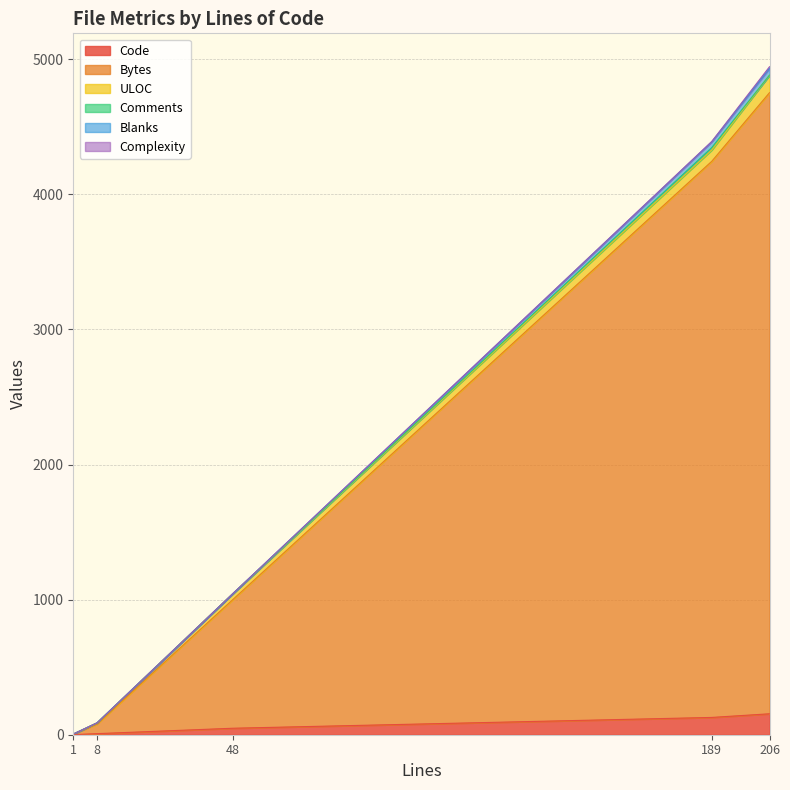

At which label is Bytes closest to 2378?

48